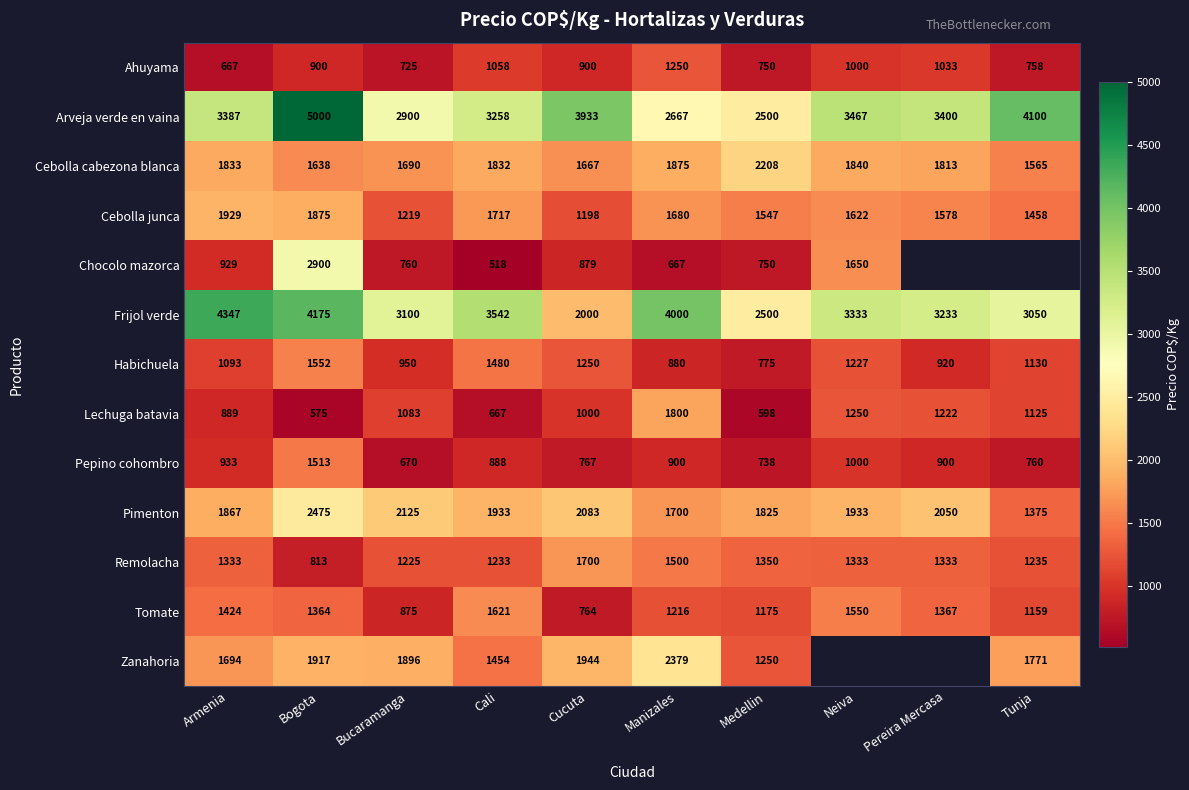

True or false: Pepino cohombro has a value of 738 at Medellin.

True